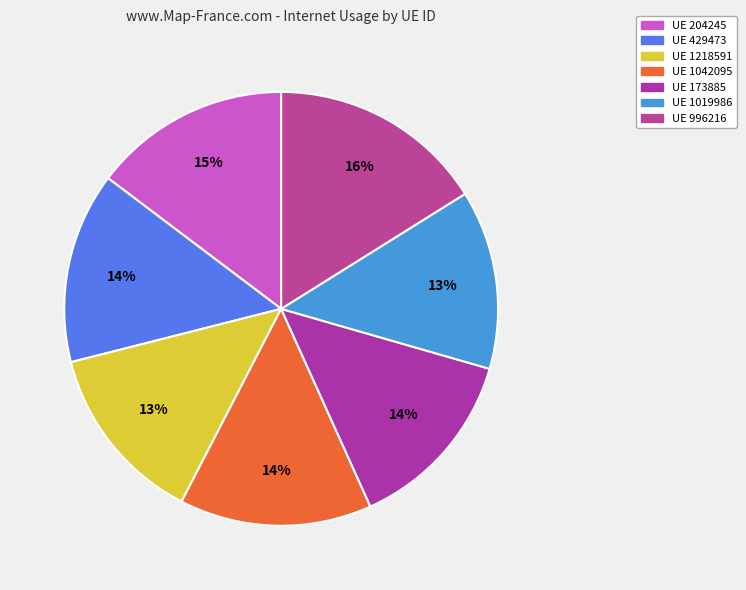

Which slice is the smallest?

1019986